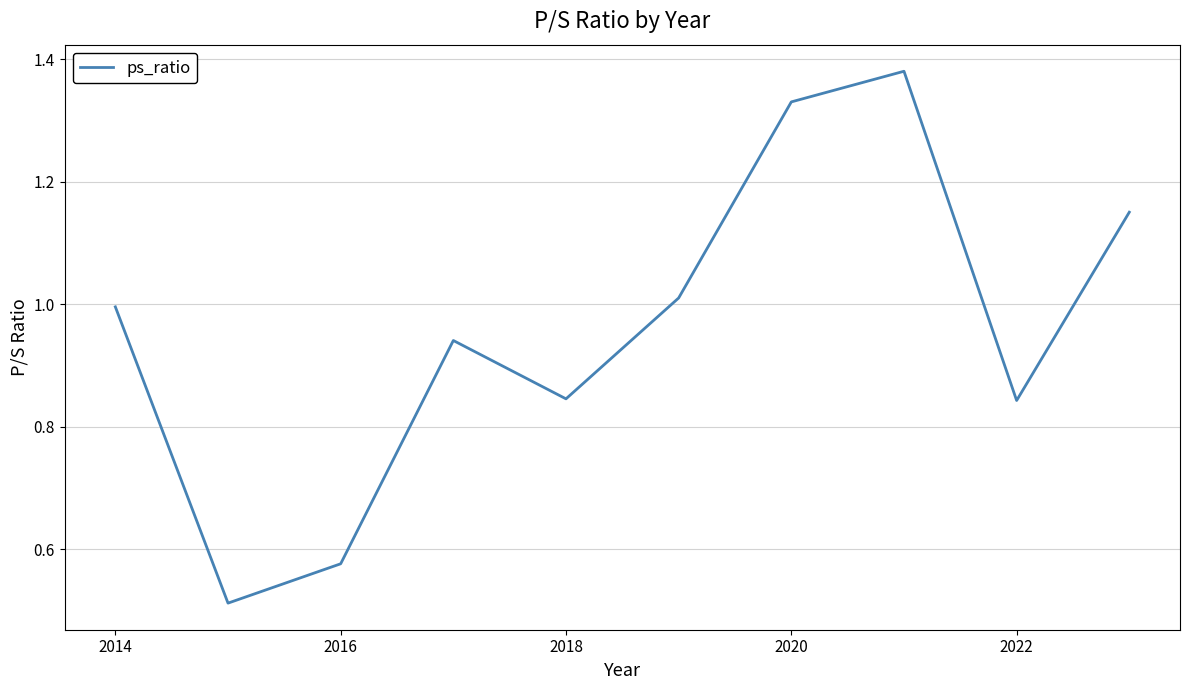

What is the smallest value displayed?

0.5